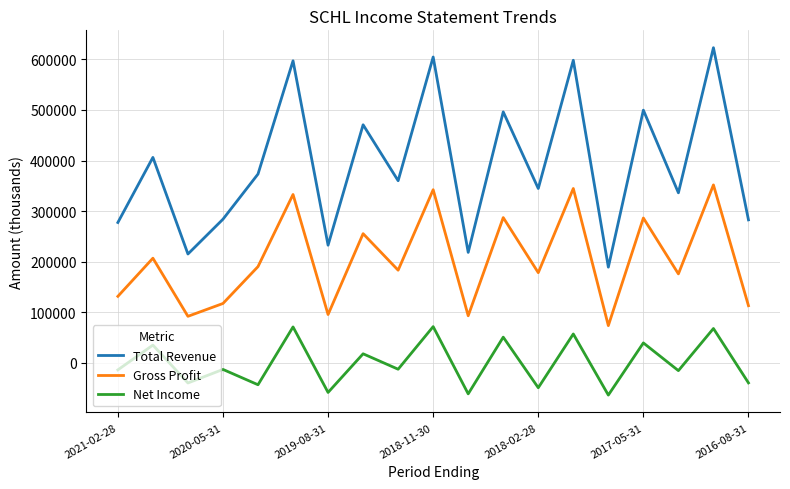

List the series in order of their peak value, highest first.

Total Revenue, Gross Profit, Net Income